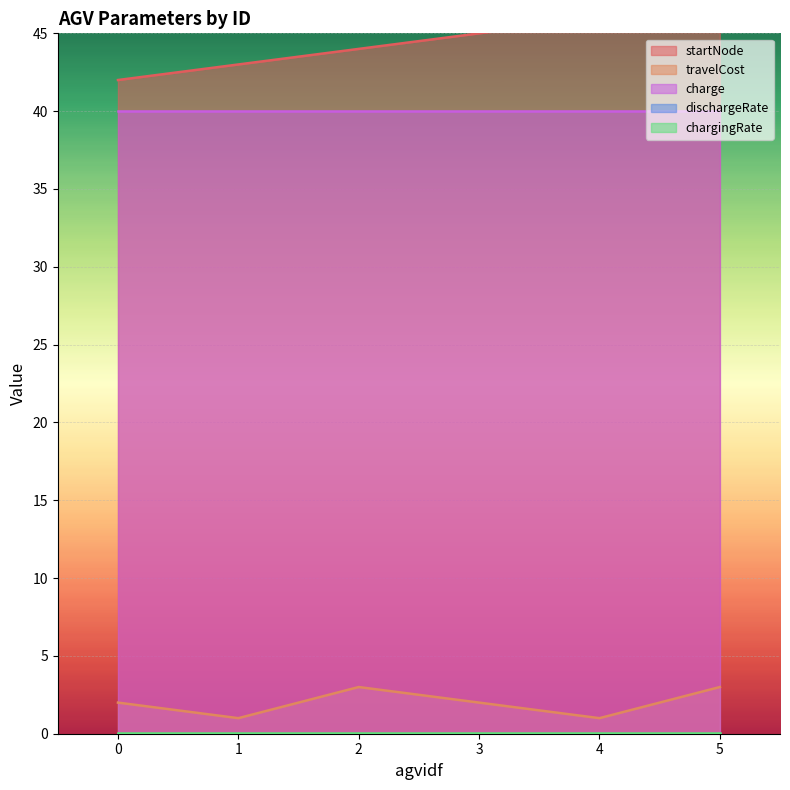

Where is the first local minimum for travelCost?

1